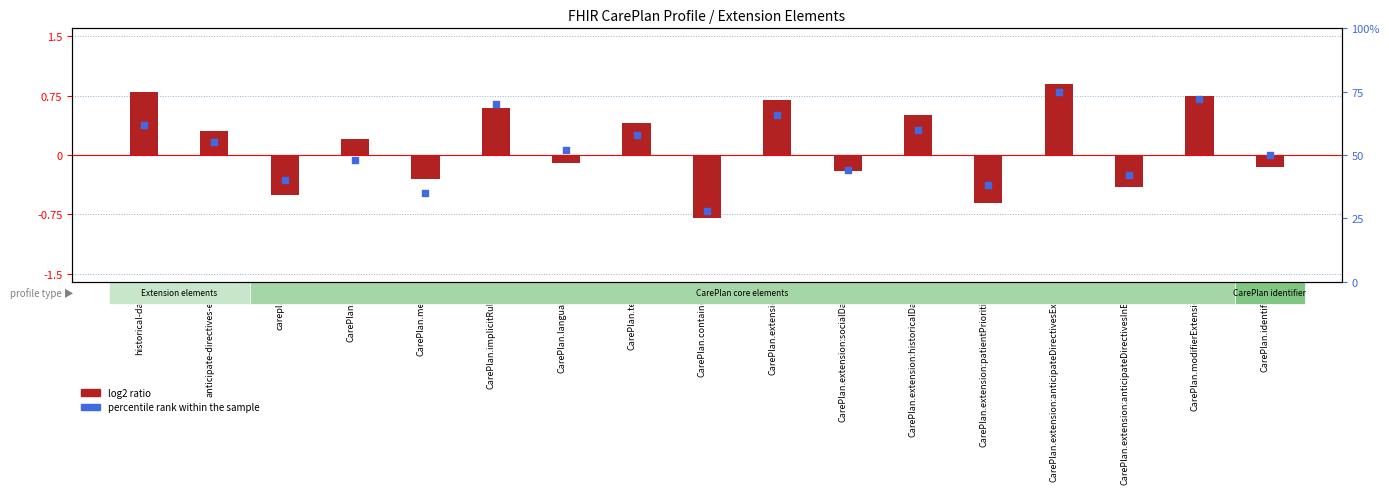

What is the total value across all series at CarePlan.meta?

34.7